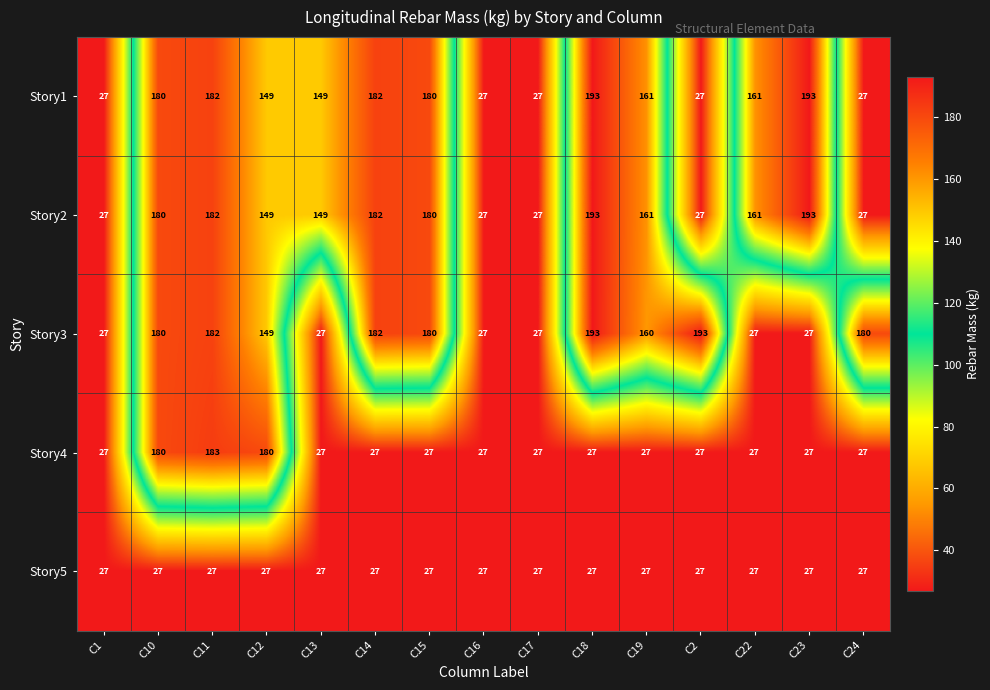

Between C12 and C15, which series saw the biggest shift?

Story4